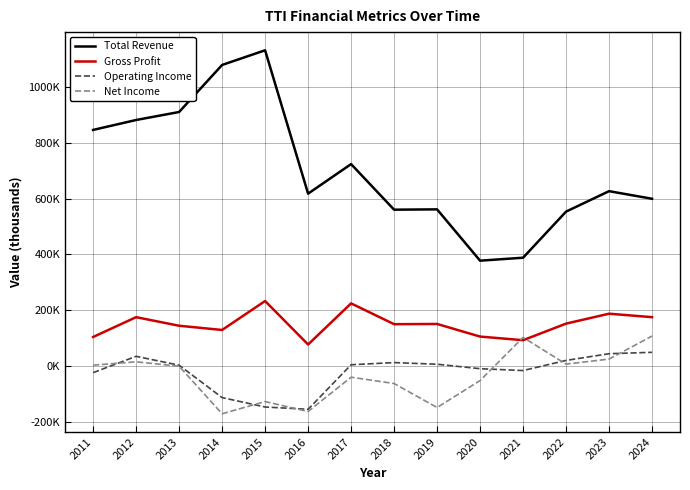

Does the chart have visible grid lines?

Yes